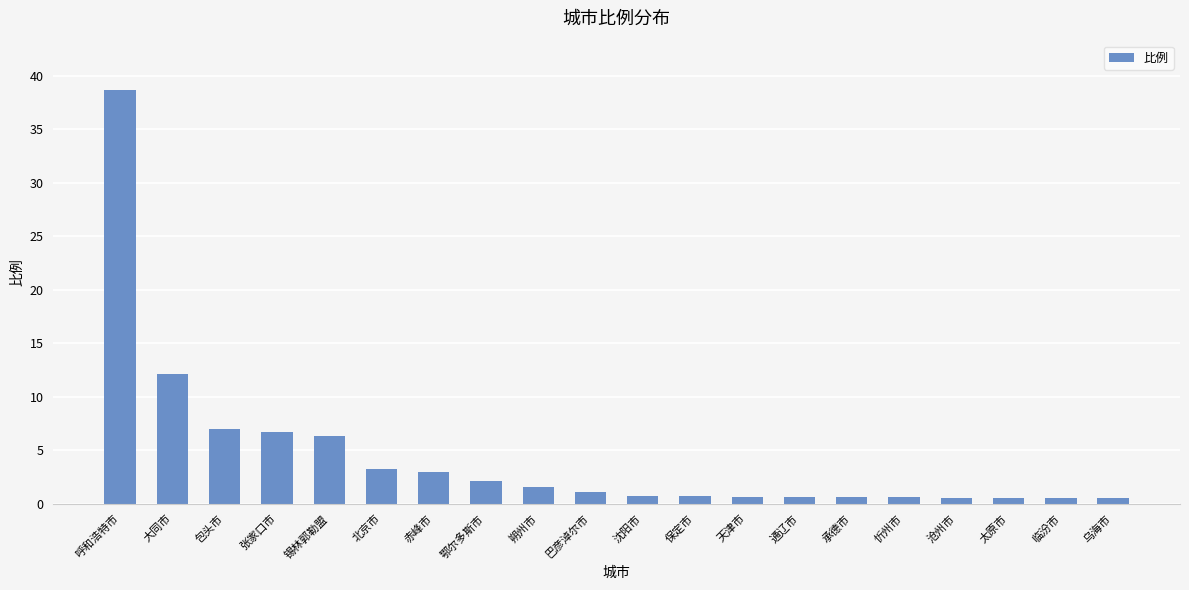

What is the value of the 4th bar from the left?

6.7